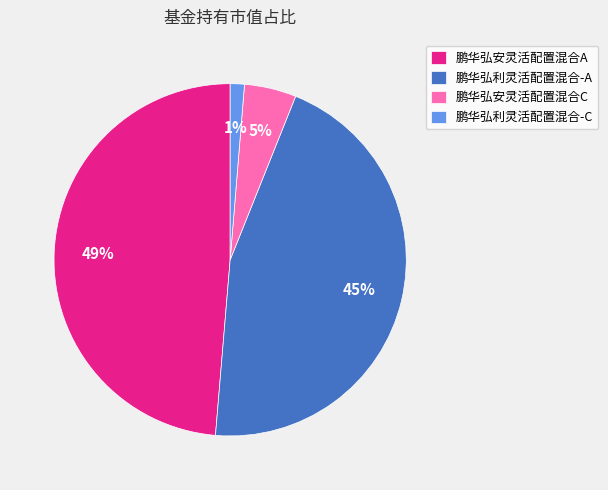

Is the sum of 鹏华弘安灵活配置混合A and 鹏华弘安灵活配置混合C greater than half?

Yes